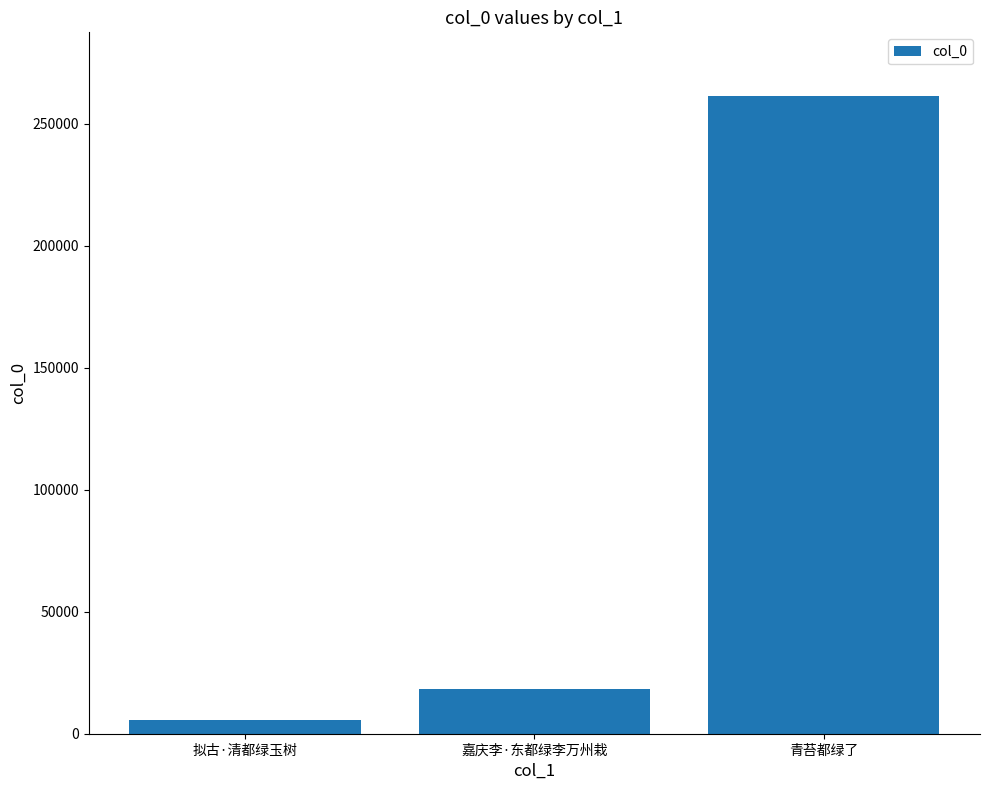

What is the label of the 1st bar from the left?

拟古·清都绿玉树